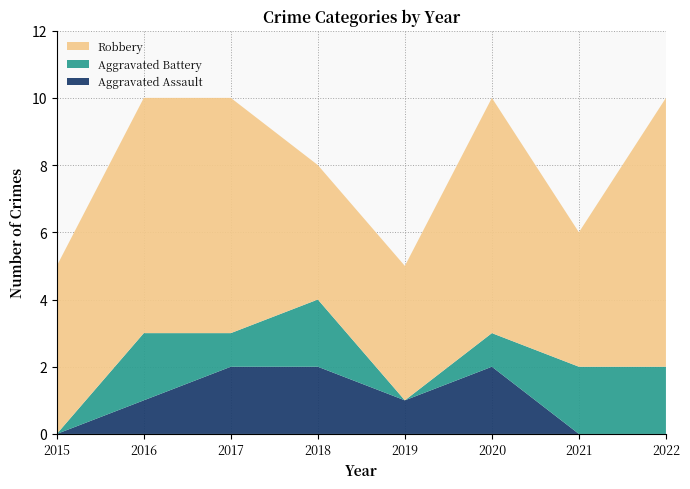

Reading left to right, extract all data points from this chart.

Aggravated Assault: 0	1	2	2	1	2	0	0
Aggravated Battery: 0	2	1	2	0	1	2	2
Robbery: 5	7	7	4	4	7	4	8